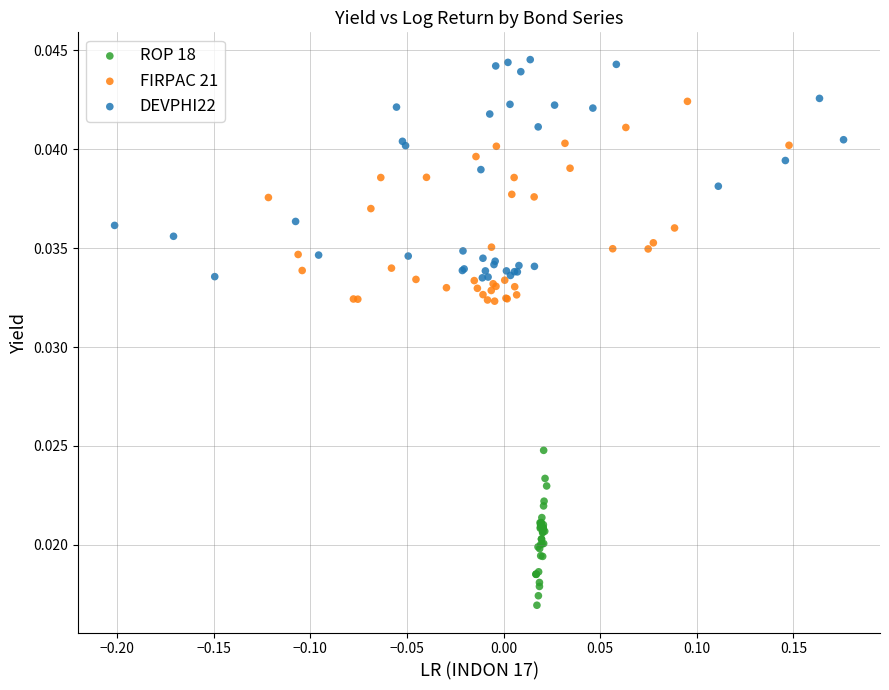

Which series has the largest Y range (max minus min)?

DEVPHI22